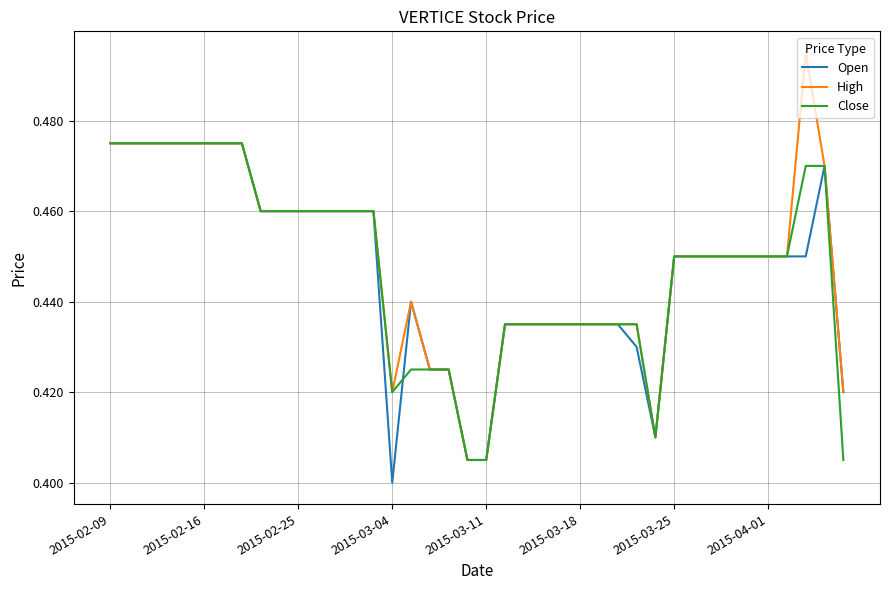

Which series has the largest range (max minus min)?

High